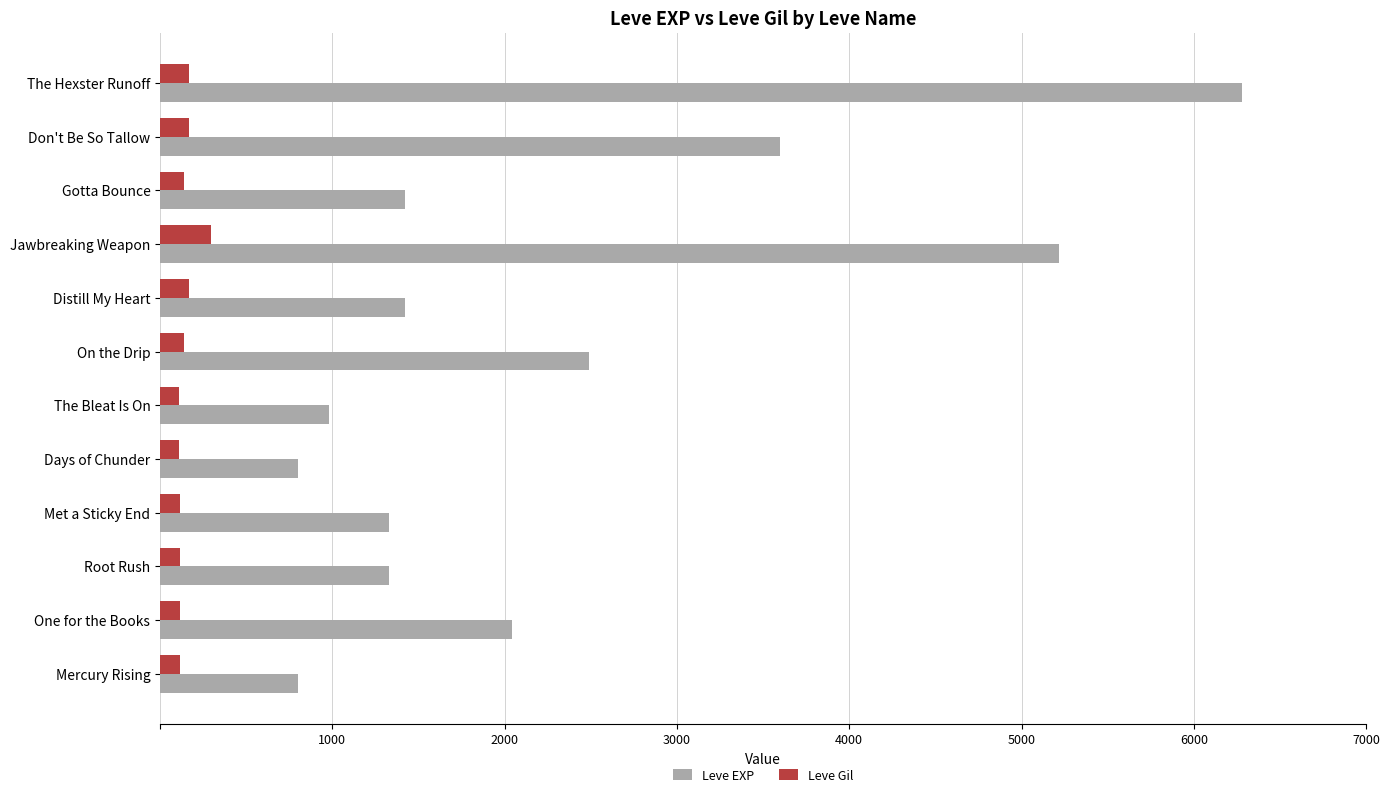

At which category is the sum across all series the highest?

The Hexster Runoff